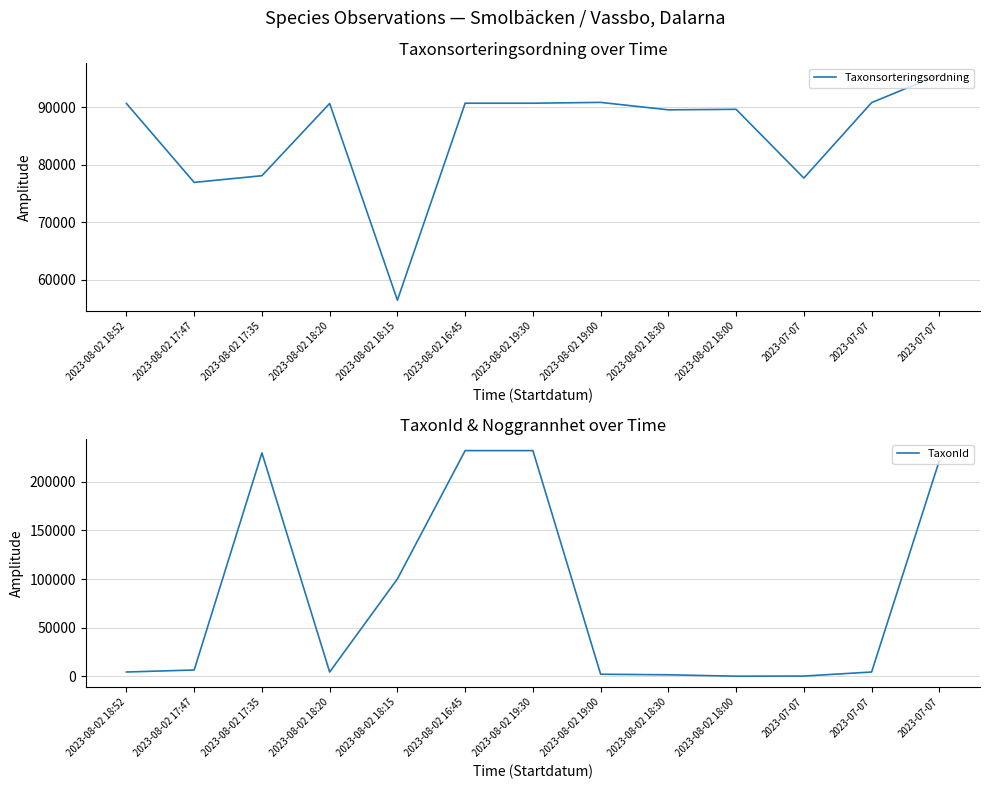

Where is the first local maximum for Taxonsorteringsordning?

2023-08-02 18:20